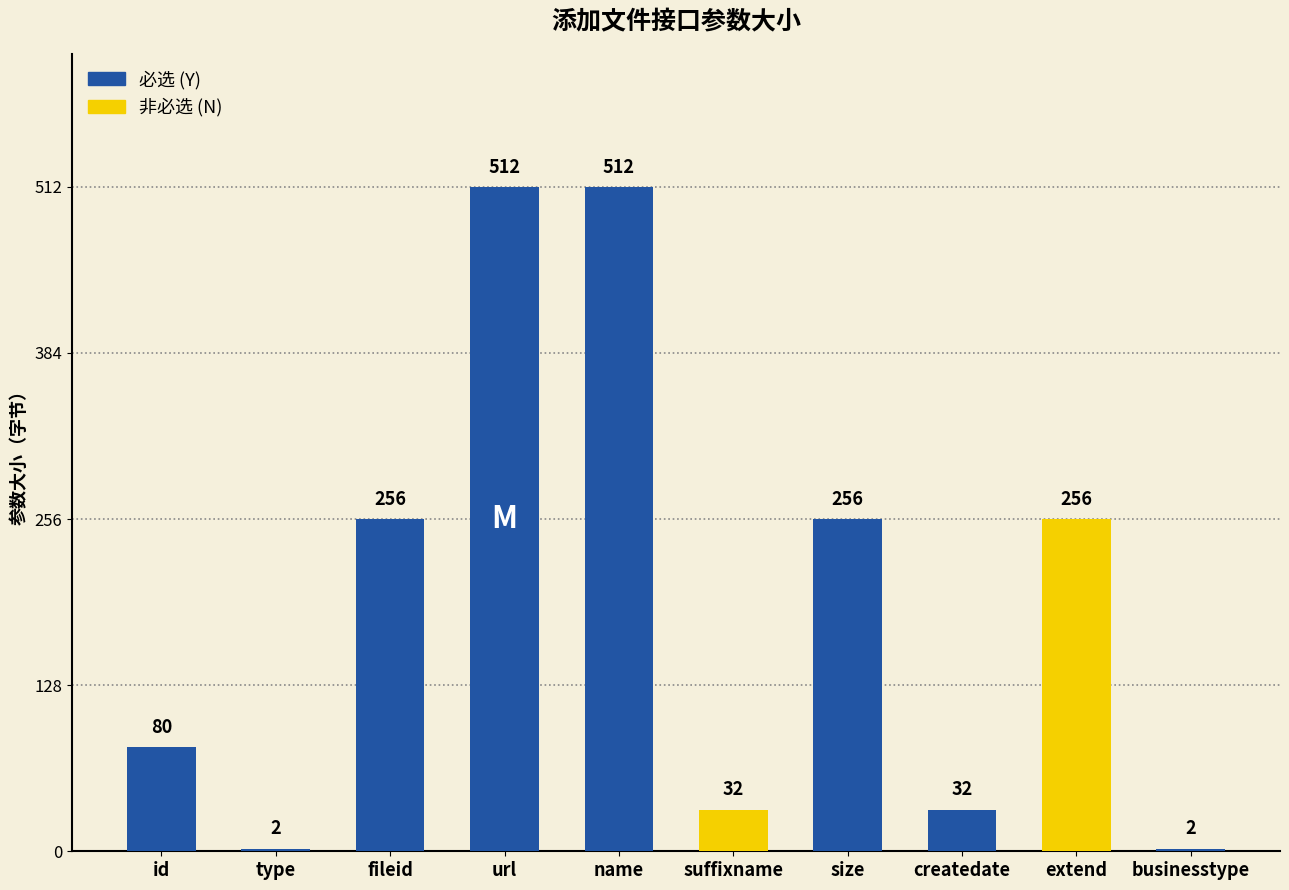

What is the ratio of the value at name to the value at createdate?

16.0